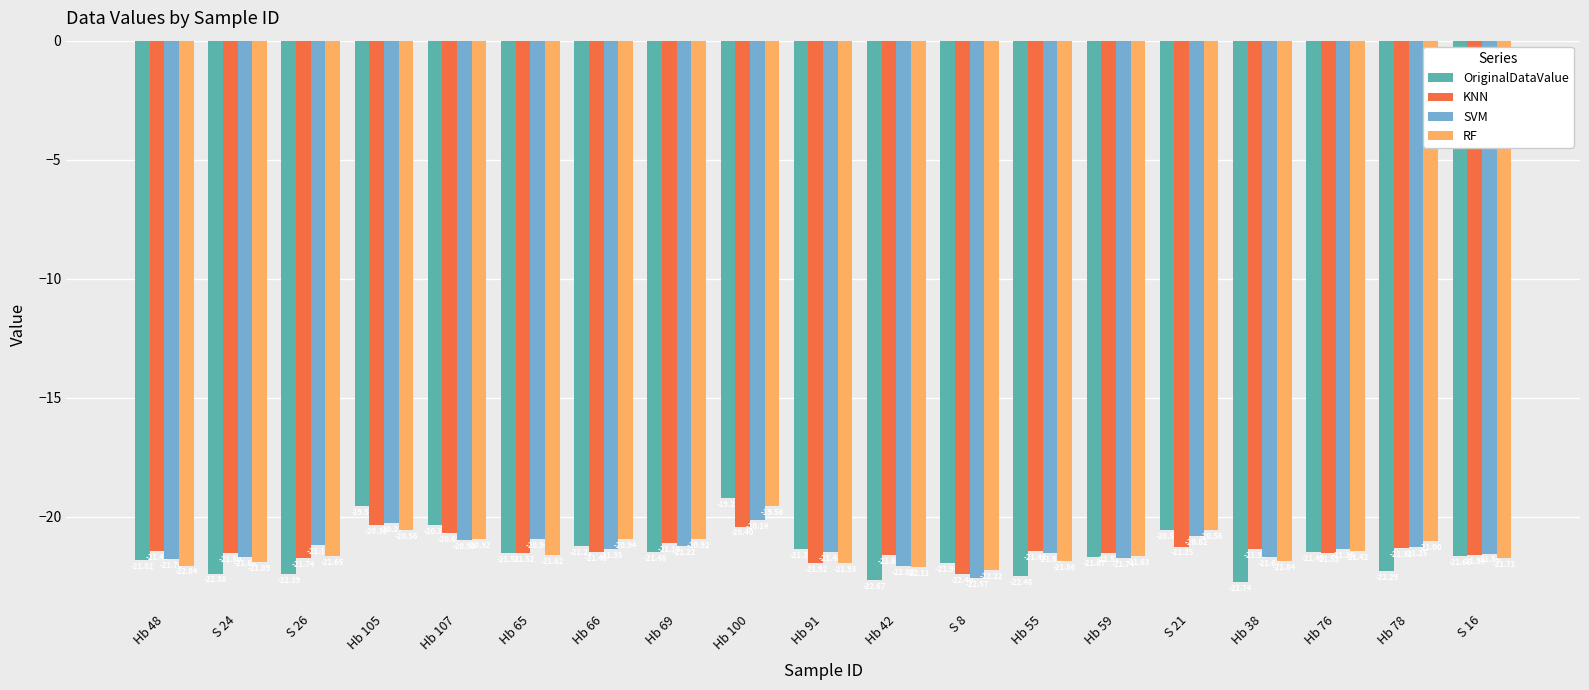

Which series changed the most between S 26 and Hb 38?

SVM